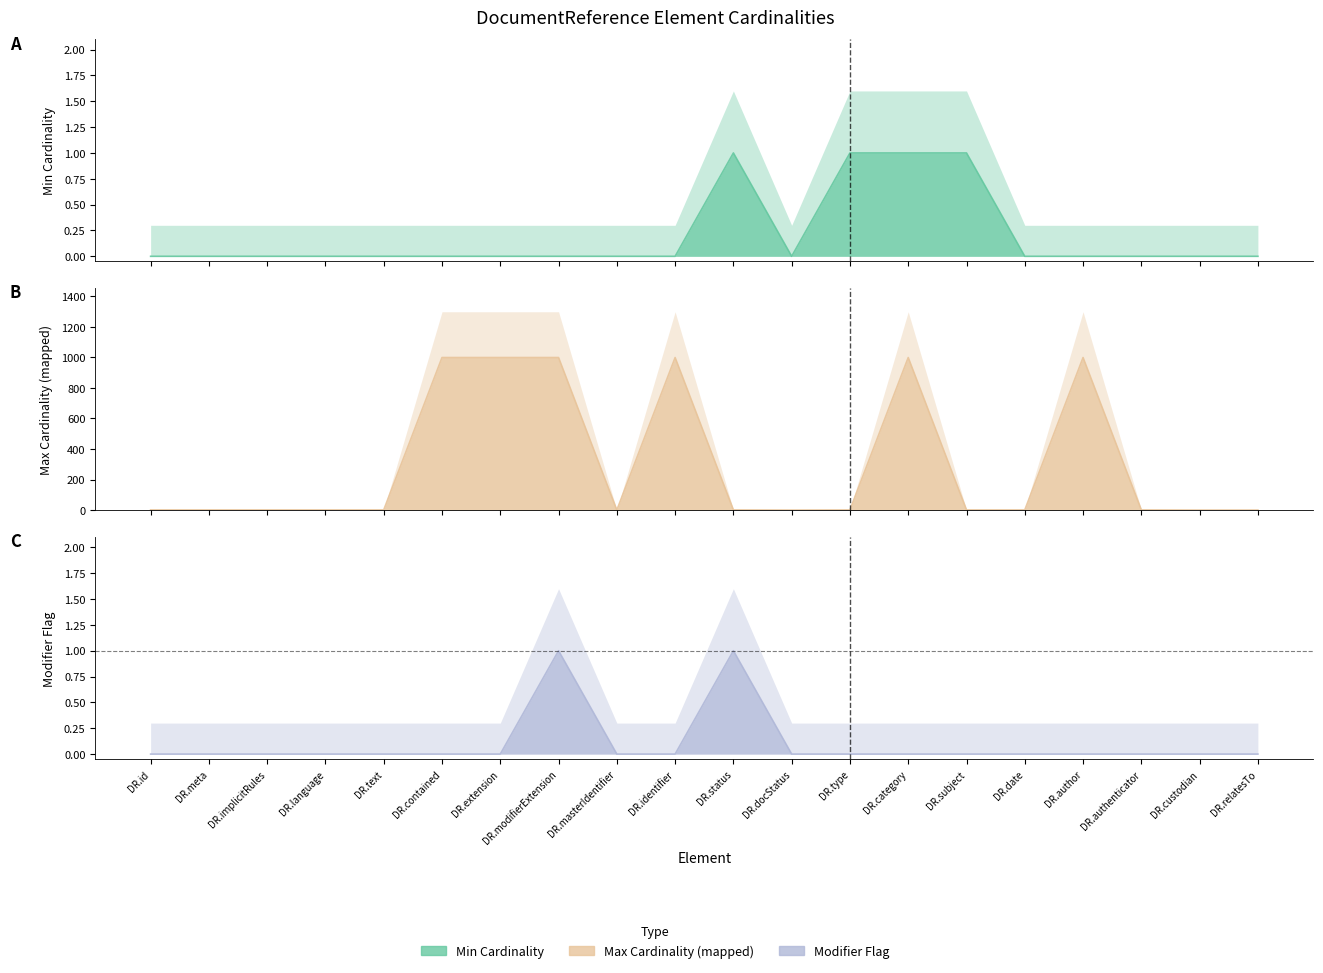

The value of Max Cardinality (mapped) at DR.extension is 1602. True or false?

False